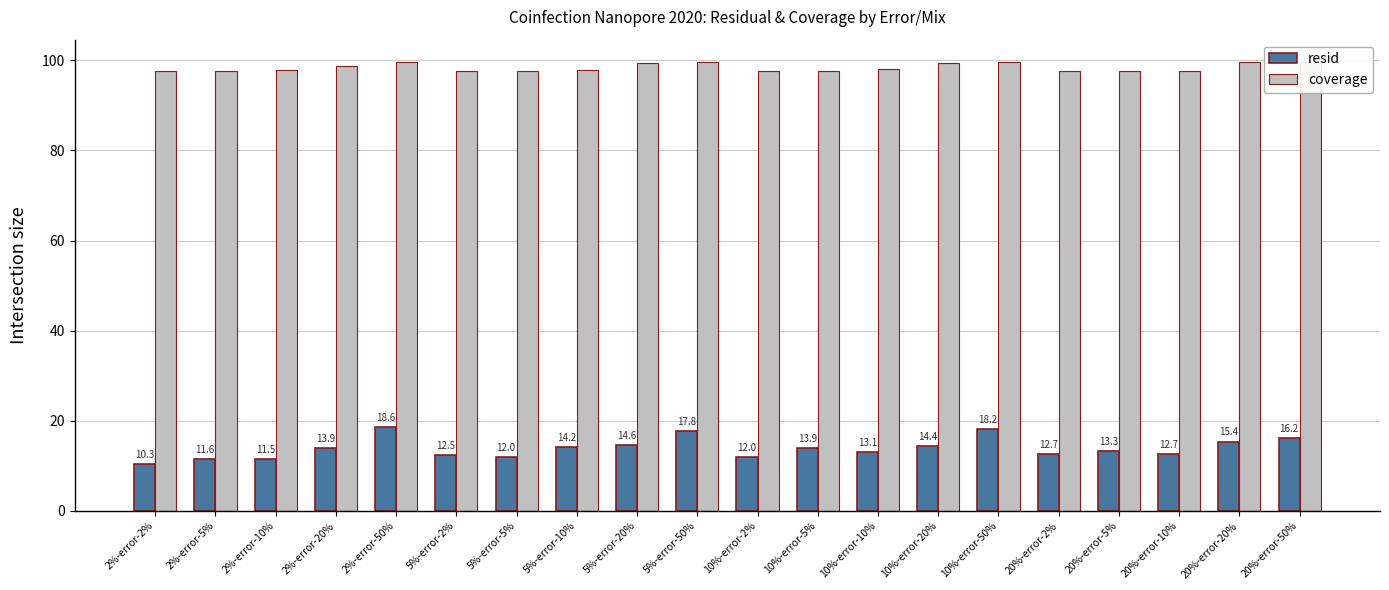

What is the label of the 11th bar from the left?

10%-error-2%